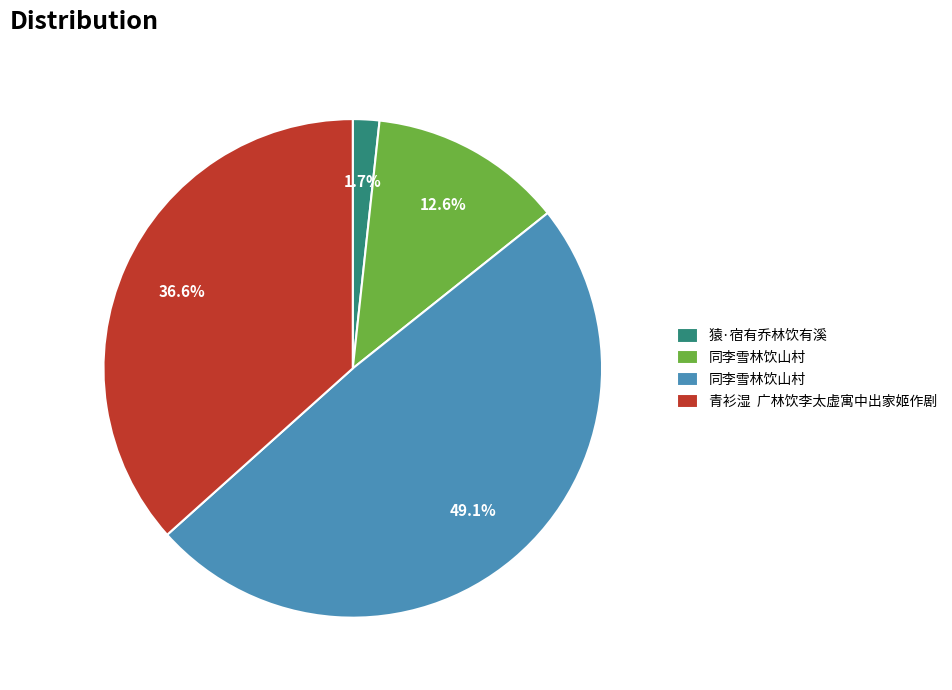

Is there a majority slice in this chart?

No